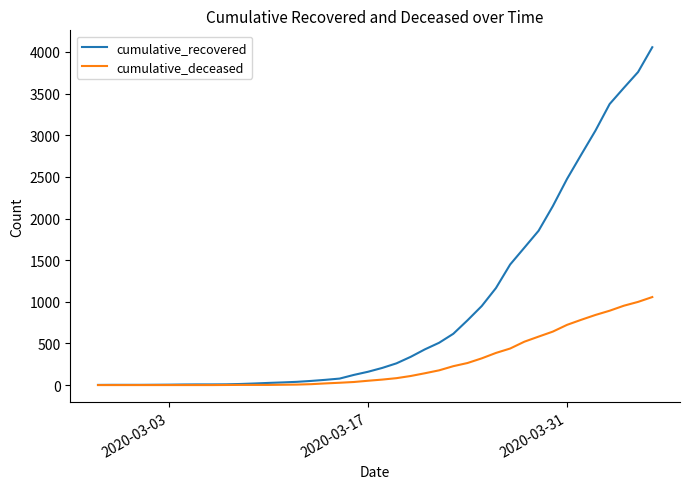

List the series in order of their peak value, lowest first.

cumulative_deceased, cumulative_recovered